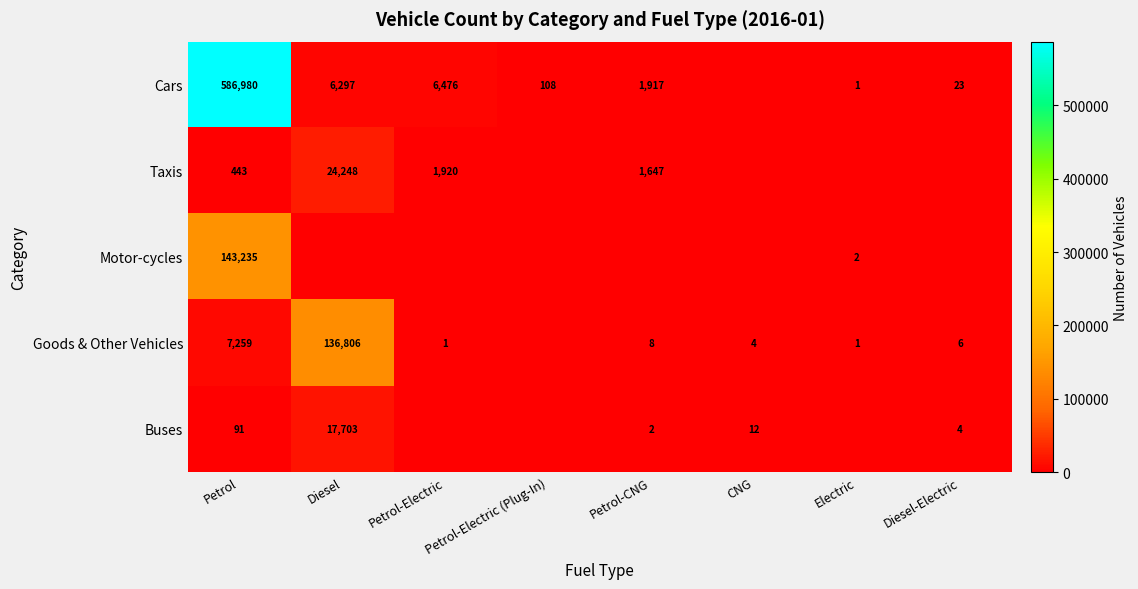

The value of Buses at Diesel-Electric is 4. True or false?

True